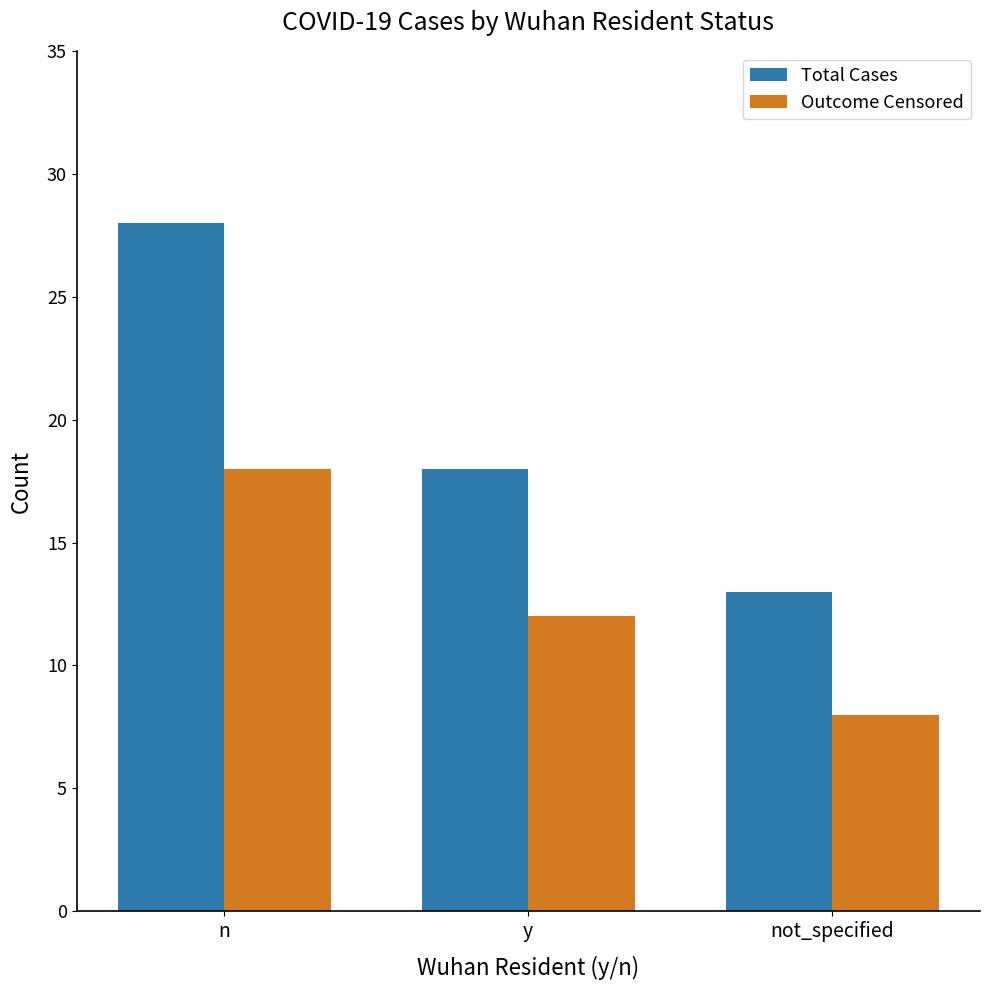

Reading left to right, what are all the values shown in this chart?

Total Cases: n=28	y=18	not_specified=13
Outcome Censored: n=18	y=12	not_specified=8